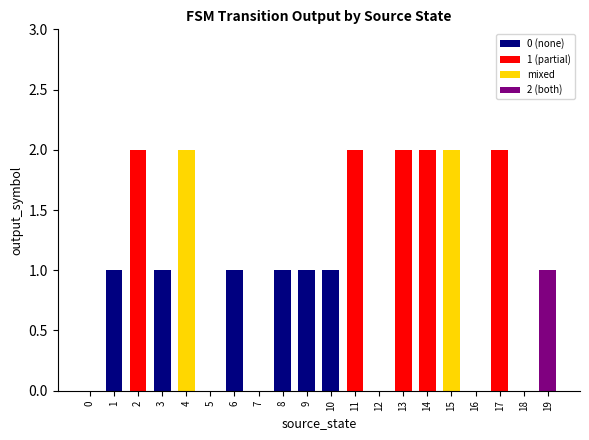

What is the value of the 9th bar from the left?

1